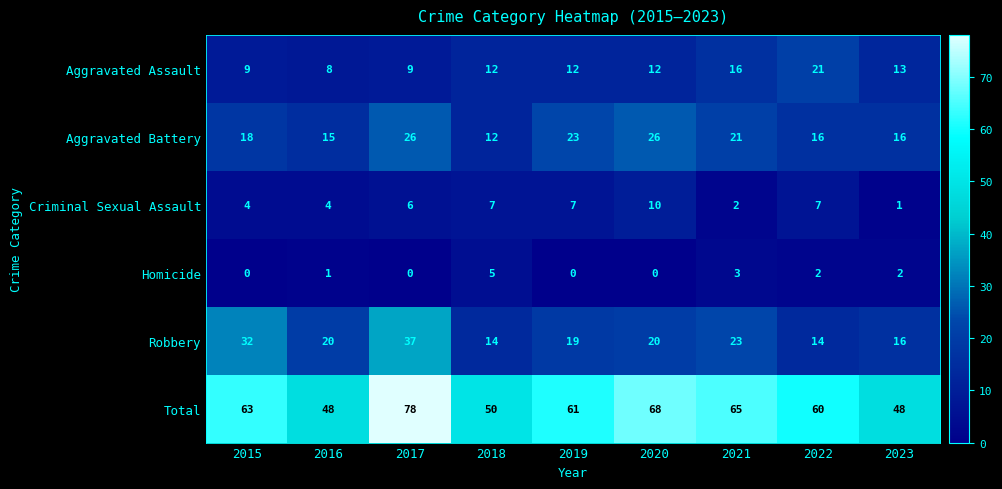

Rank the series at 2015 from lowest to highest value.

Homicide, Criminal Sexual Assault, Aggravated Assault, Aggravated Battery, Robbery, Total